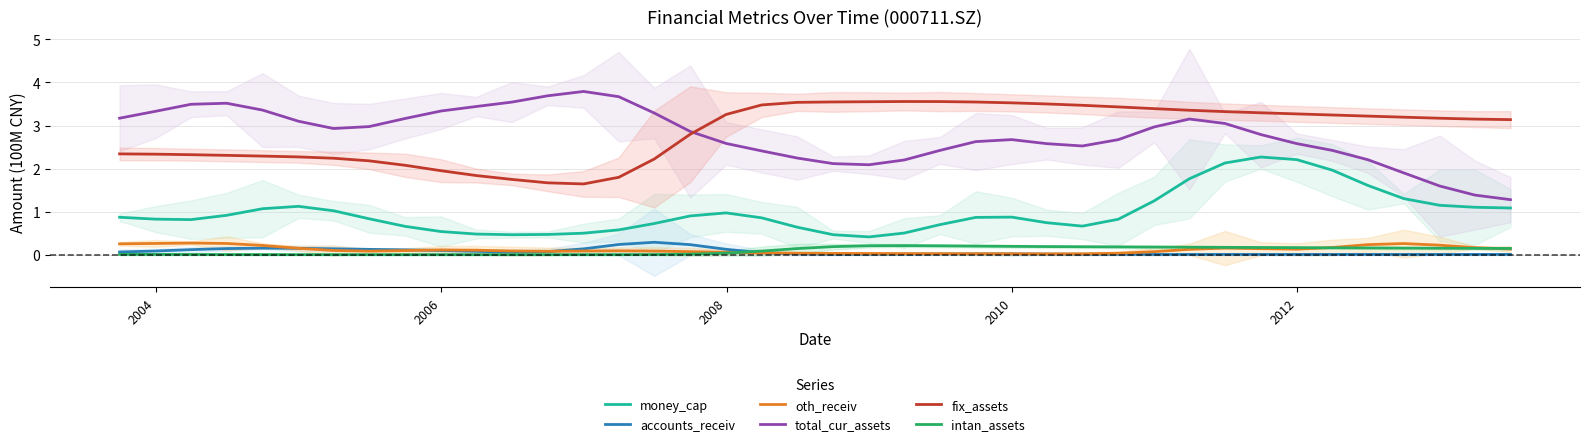

What is the maximum value for oth_receiv?

0.3